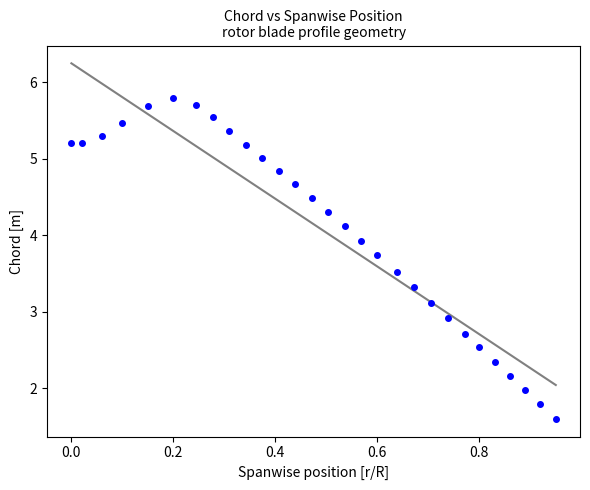

What is the range of Y values (max minus min)?

4.2